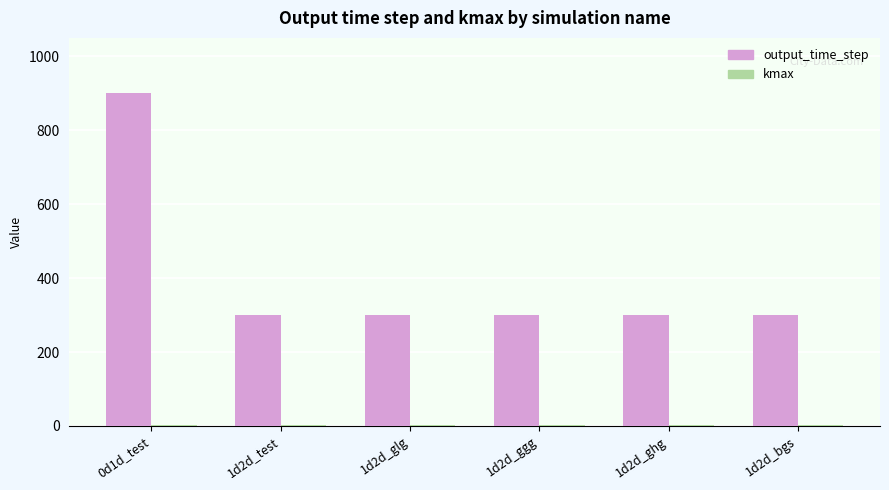

Which series changed the most between 0d1d_test and 1d2d_ggg?

output_time_step